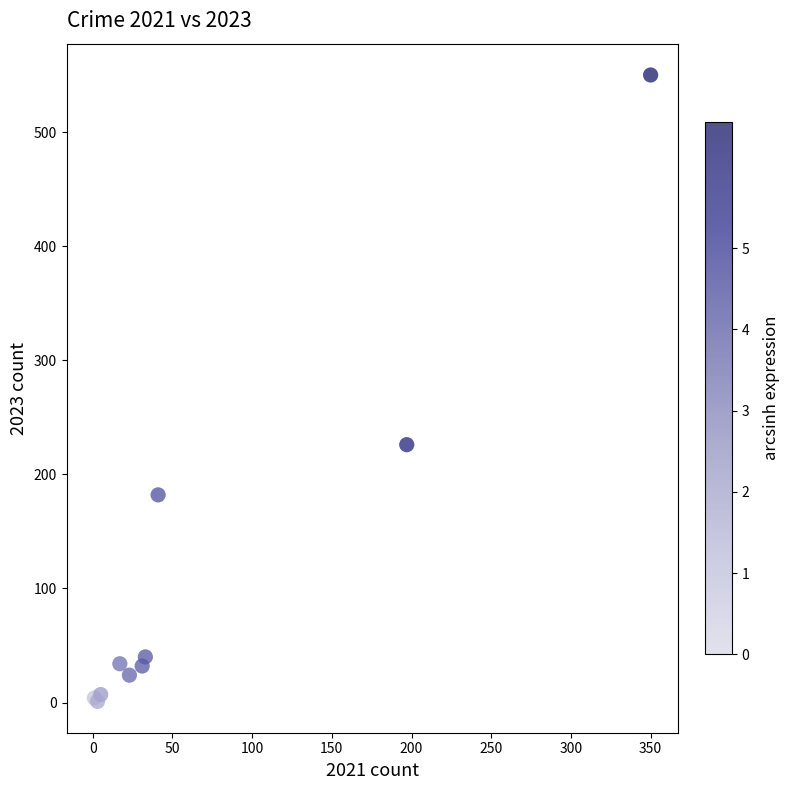

What Y value in the scatter plot is closest to 275?

226